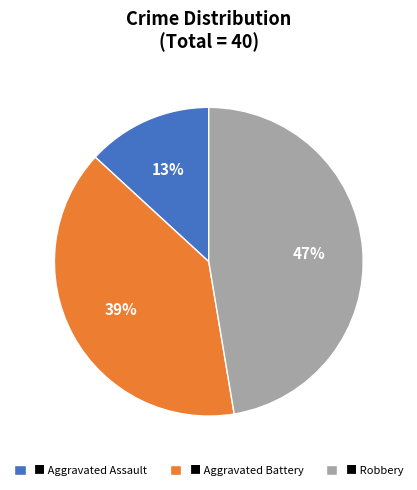

To the nearest percent, what is the average slice percentage?

33%